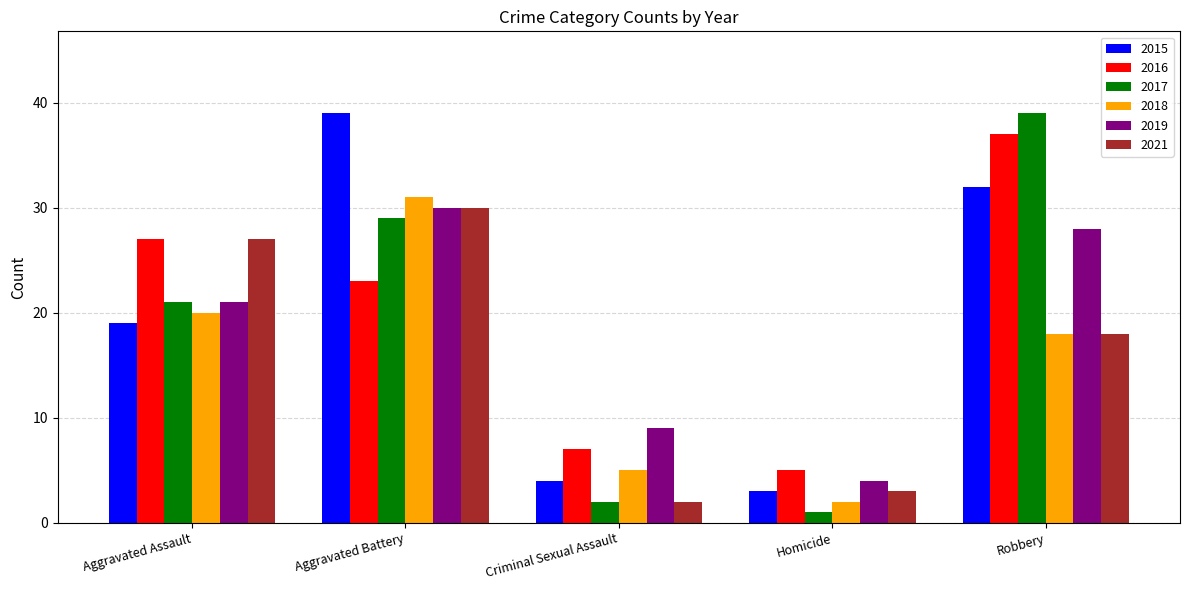

Reading right to left, what are all the values shown in this chart?

2015: Robbery=32	Homicide=3	Criminal Sexual Assault=4	Aggravated Battery=39	Aggravated Assault=19
2016: Robbery=37	Homicide=5	Criminal Sexual Assault=7	Aggravated Battery=23	Aggravated Assault=27
2017: Robbery=39	Homicide=1	Criminal Sexual Assault=2	Aggravated Battery=29	Aggravated Assault=21
2018: Robbery=18	Homicide=2	Criminal Sexual Assault=5	Aggravated Battery=31	Aggravated Assault=20
2019: Robbery=28	Homicide=4	Criminal Sexual Assault=9	Aggravated Battery=30	Aggravated Assault=21
2021: Robbery=18	Homicide=3	Criminal Sexual Assault=2	Aggravated Battery=30	Aggravated Assault=27